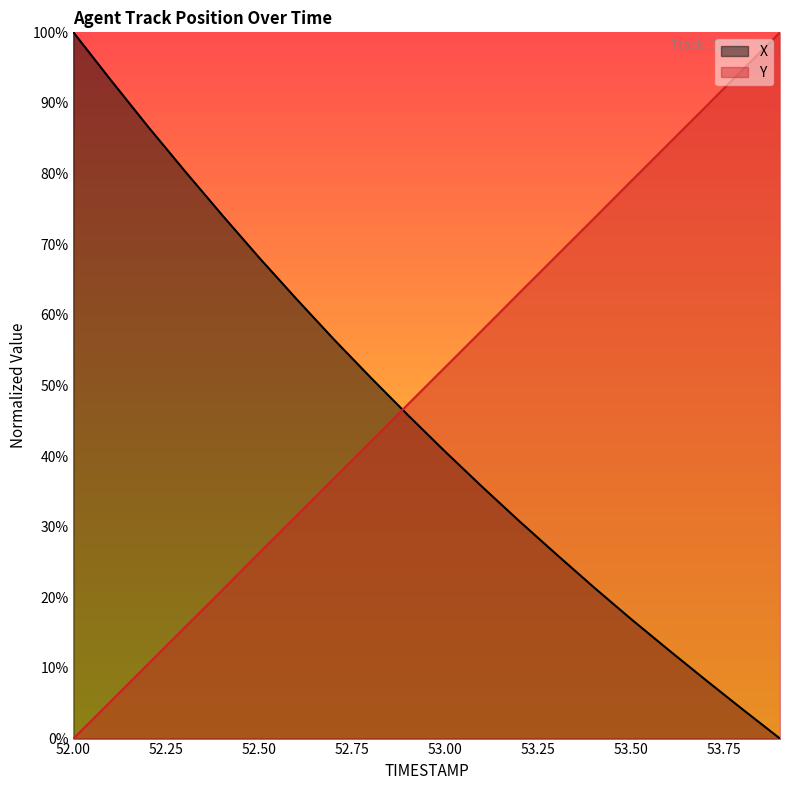

True or false: X has a value of 0.5 at 52.8.

True